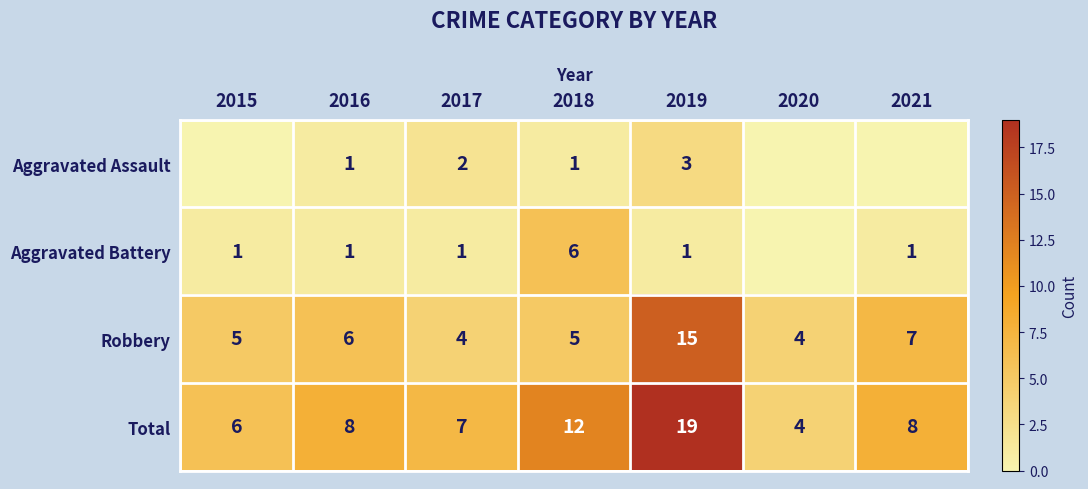

At which category is the sum across all series the highest?

2019